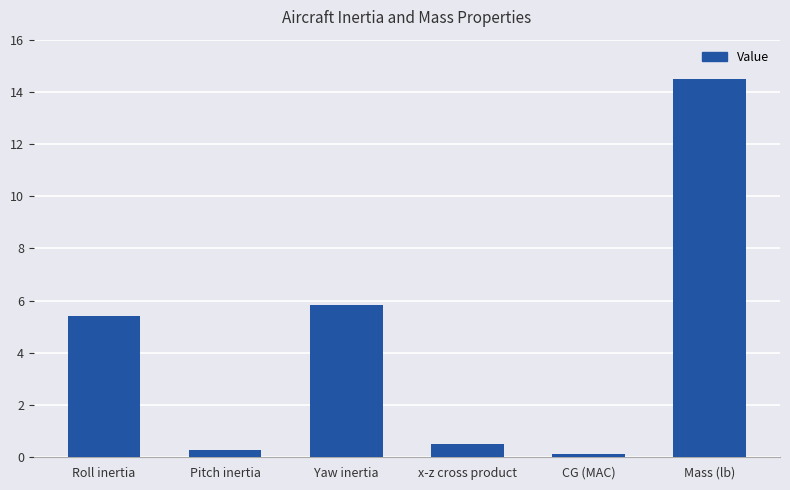

Is it true that the value at x-z cross product is 0.5?

True